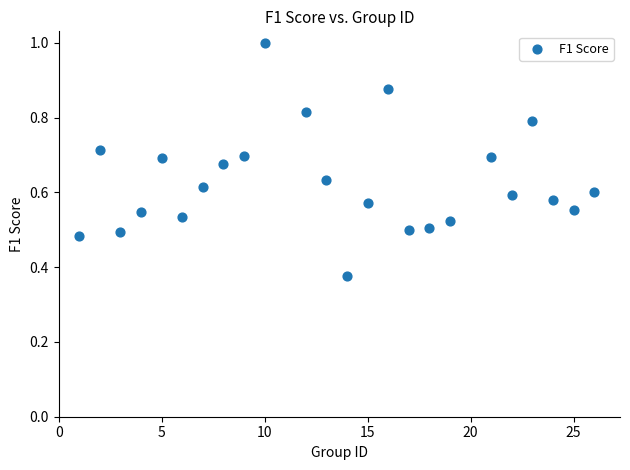

What is the range of X values (max minus min)?

25.0